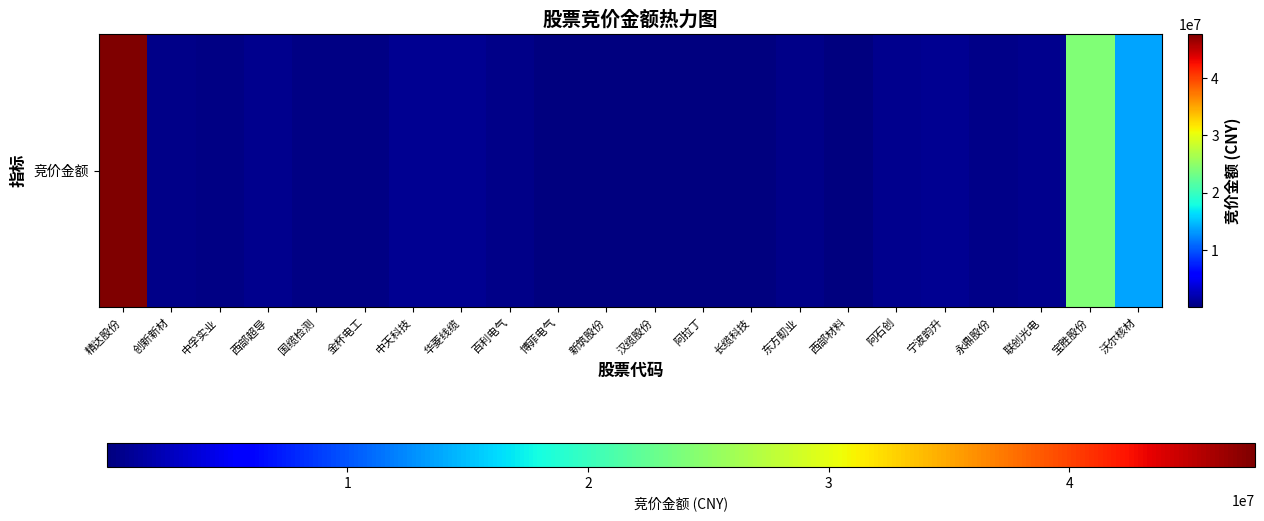

Reading left to right, list all the values displayed in this chart.

47708595	400980	246264	575506	354200	275500	787384	761067	531468	51920	24360	170088	9186	176375	490620	104121	705894	927048	390229	683650	24220396	13763315